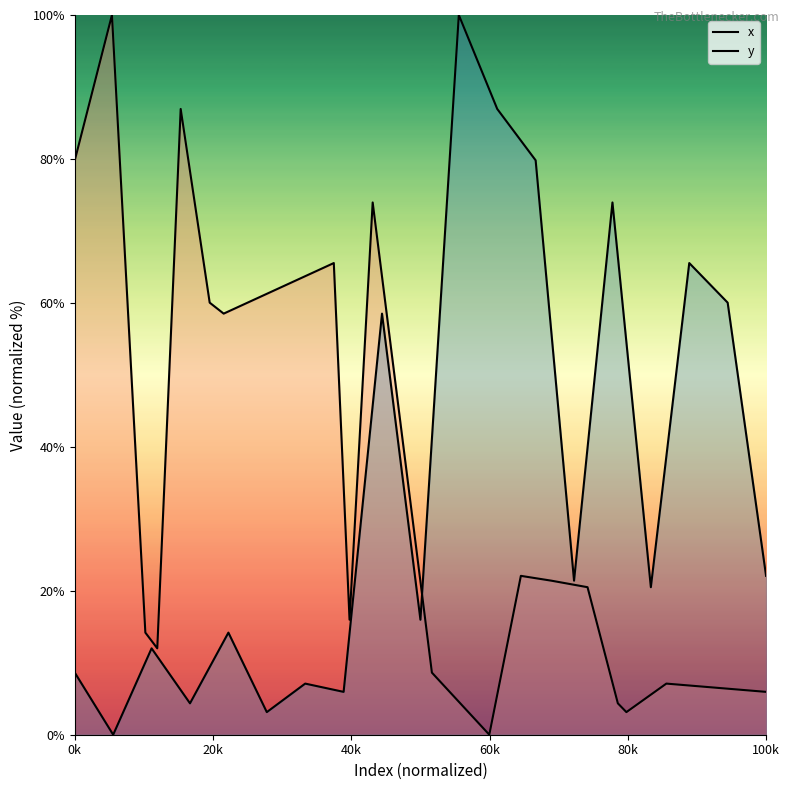

What is the average value of the x series?

34.7